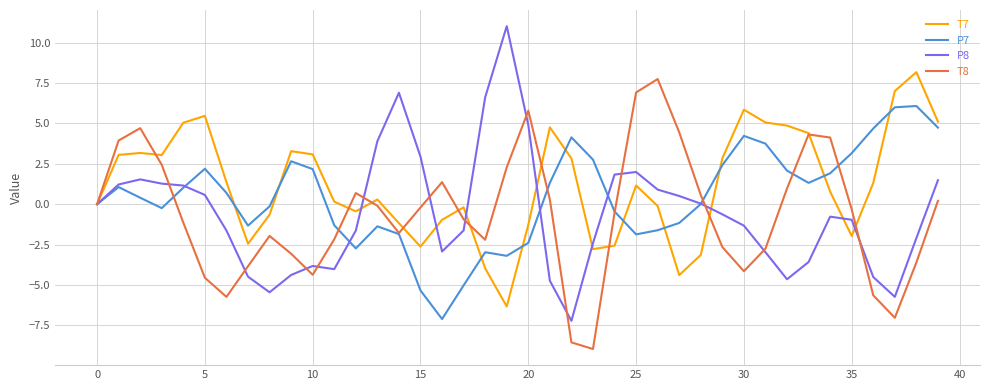

What is the maximum value shown in the chart?

11.0